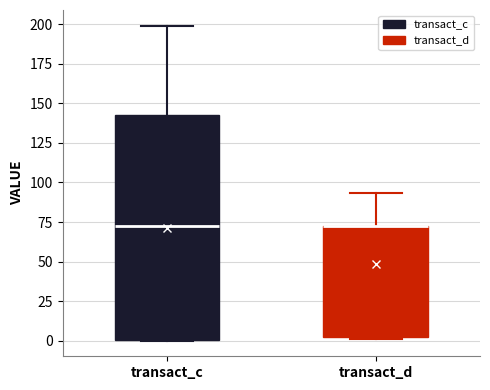

Where is the lower edge of the box for transact_c on the y-axis? The values are not printed on the chart, so give them approximately, as read against the axis.

0